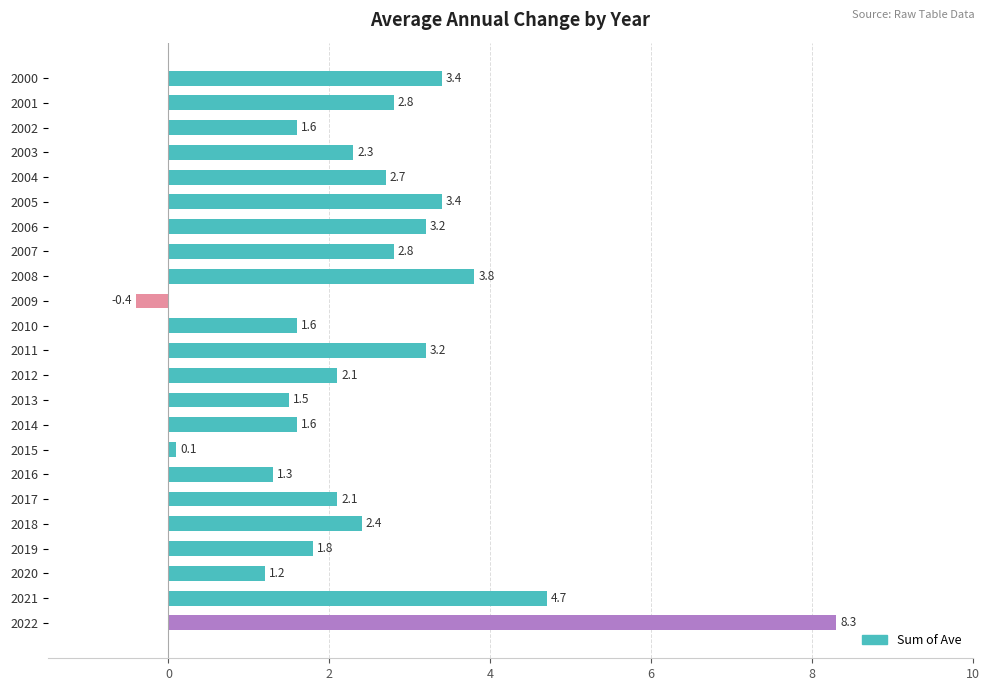

How many values are below 2?

9